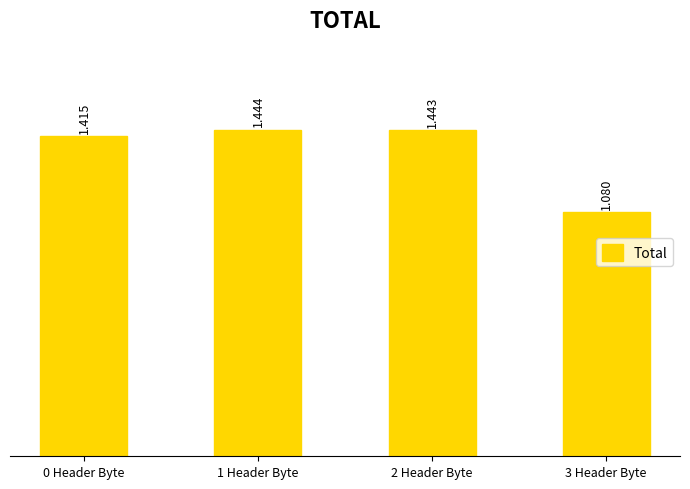

What is the difference between the maximum and minimum values?

0.4